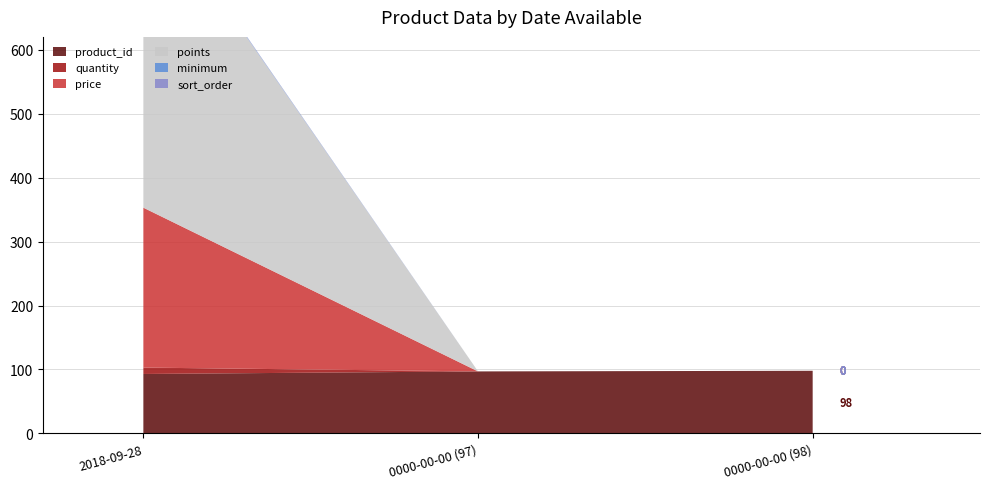

Reading left to right, what are all the values shown in this chart?

product_id: 2018-09-28=93	0000-00-00 (97)=97	0000-00-00 (98)=98
quantity: 2018-09-28=10	0000-00-00 (97)=0	0000-00-00 (98)=0
price: 2018-09-28=250	0000-00-00 (97)=0	0000-00-00 (98)=0
points: 2018-09-28=500	0000-00-00 (97)=0	0000-00-00 (98)=0
minimum: 2018-09-28=1	0000-00-00 (97)=0	0000-00-00 (98)=0
sort_order: 2018-09-28=1	0000-00-00 (97)=0	0000-00-00 (98)=0